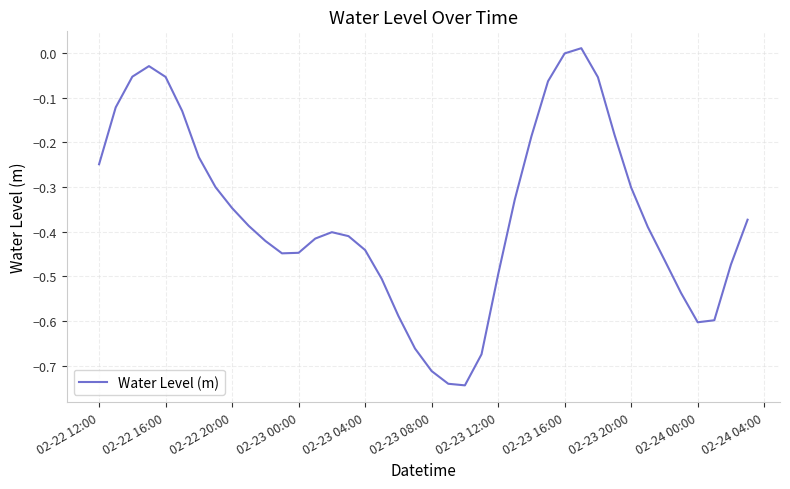

What is the difference between the maximum and minimum values?

0.8